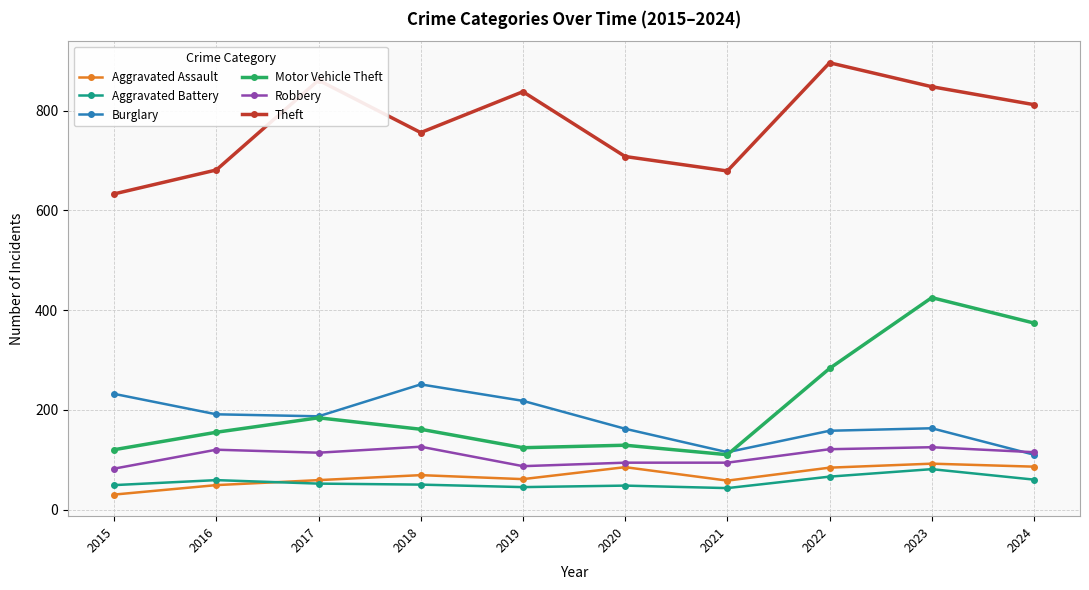

What is the total value across all series at 2015?

1146